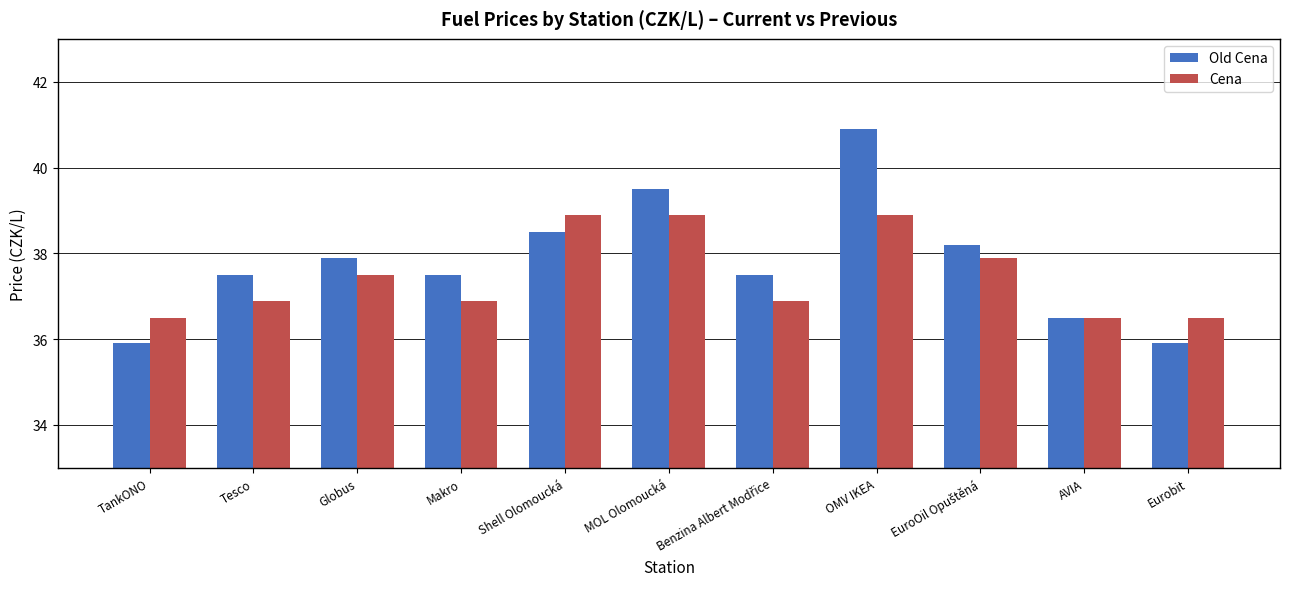

What is the average value of the Cena series?

37.5